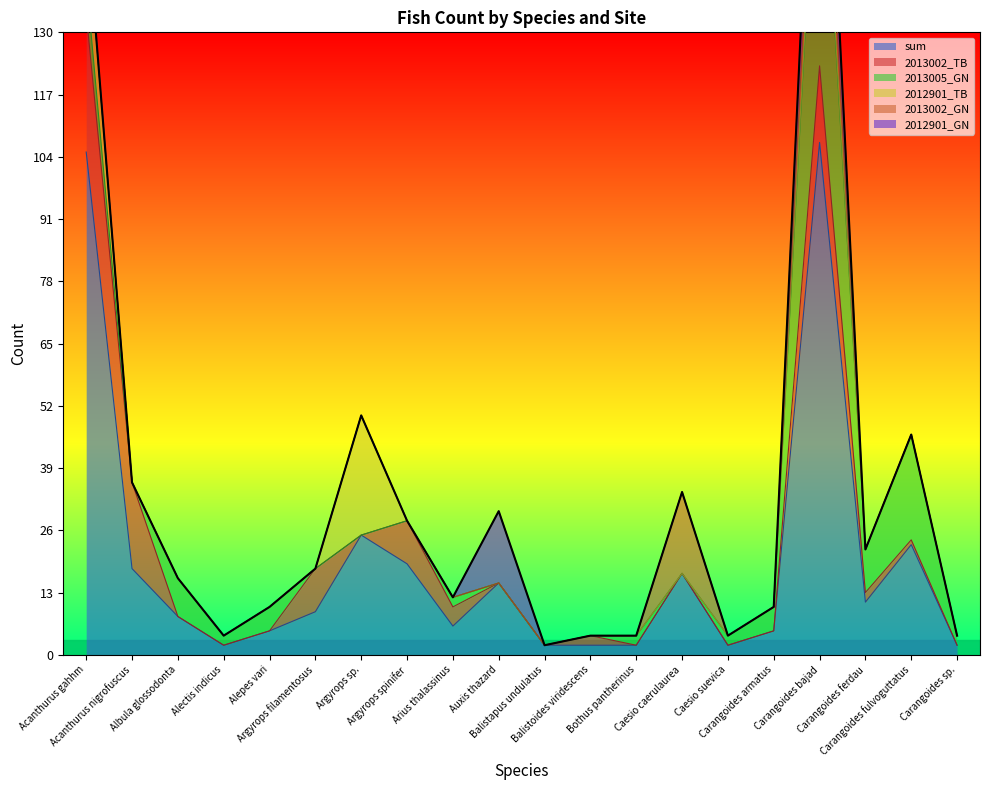

What is the sum of the sum values at Argyrops sp. and Acanthurus gahhm?

130